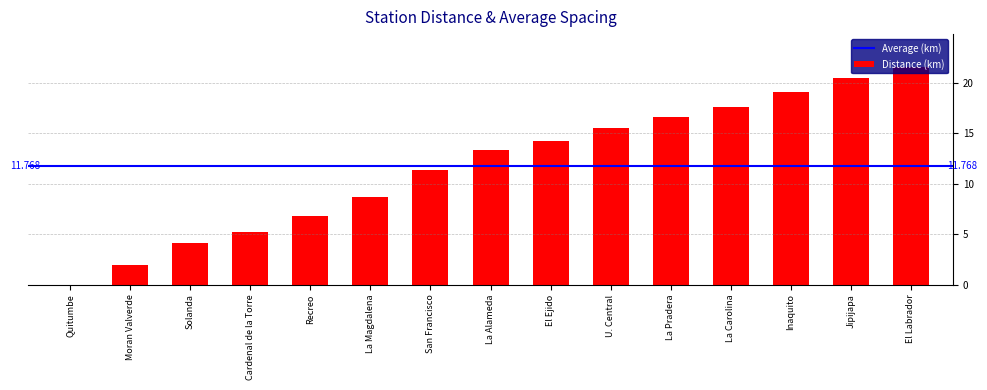

Reading left to right, what are all the values shown in this chart?

0.0	2.0	4.1	5.2	6.8	8.7	11.4	13.3	14.2	15.5	16.6	17.6	19.1	20.5	21.6